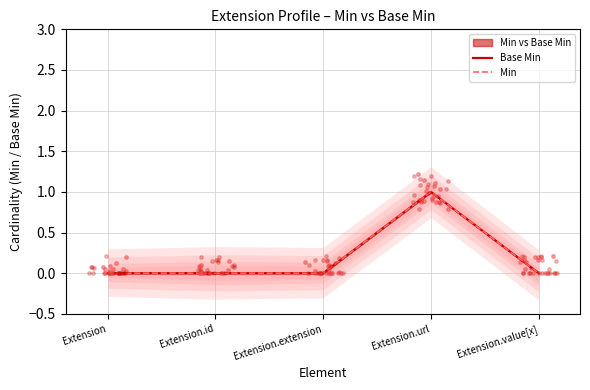

What is the total value across all series at Extension.url?

2